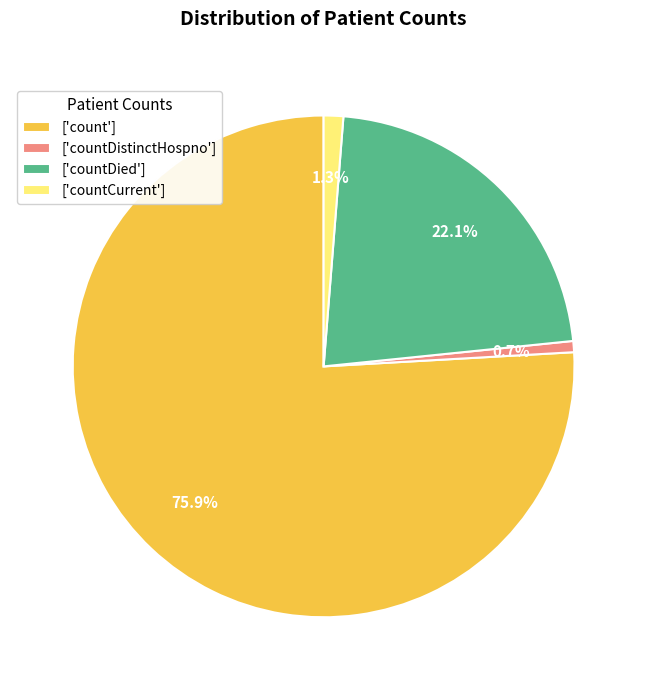

Rank the categories by value from lowest to highest.

['countDistinctHospno'], ['countCurrent'], ['countDied'], ['count']